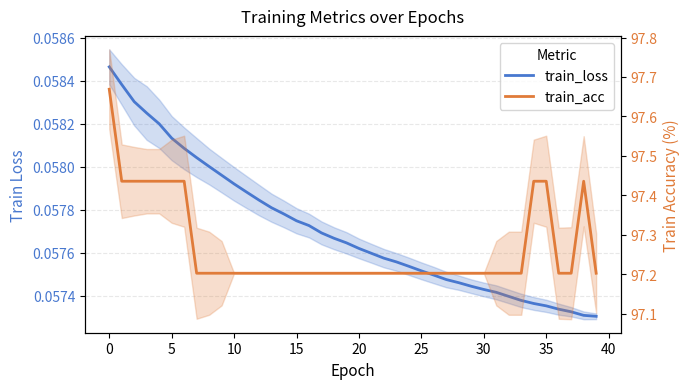

What is the average value of the train_acc series?

97.3